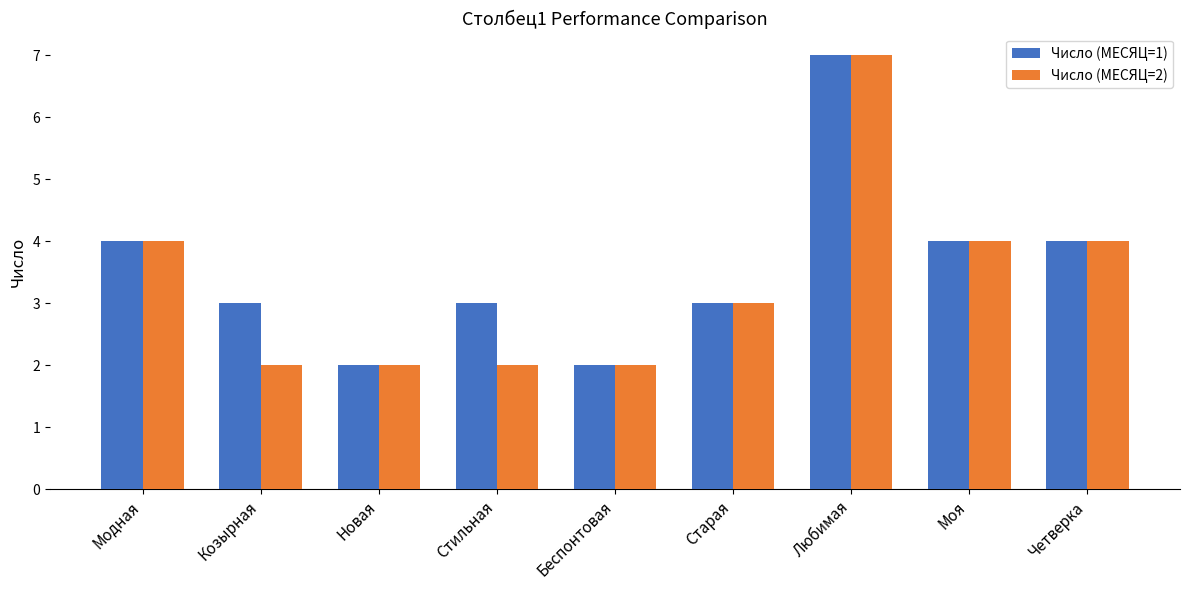

What is the spread (max minus min) of values at Козырная?

1